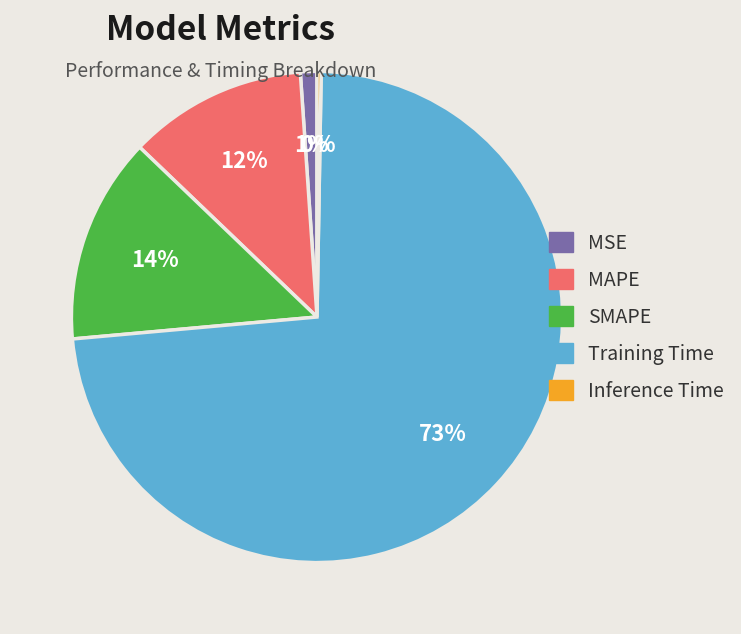

What is the largest slice in the pie chart?

Training Time